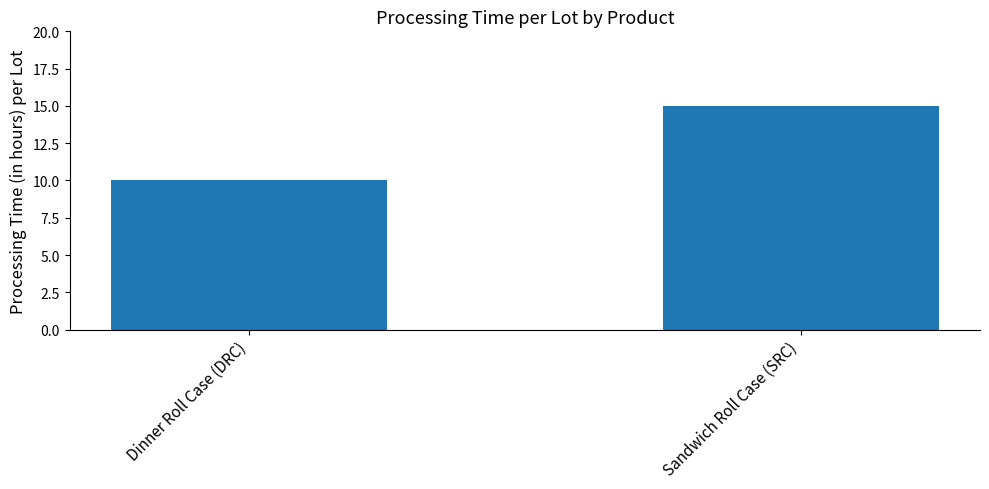

Which category has the highest value across all series?

Sandwich Roll Case (SRC)